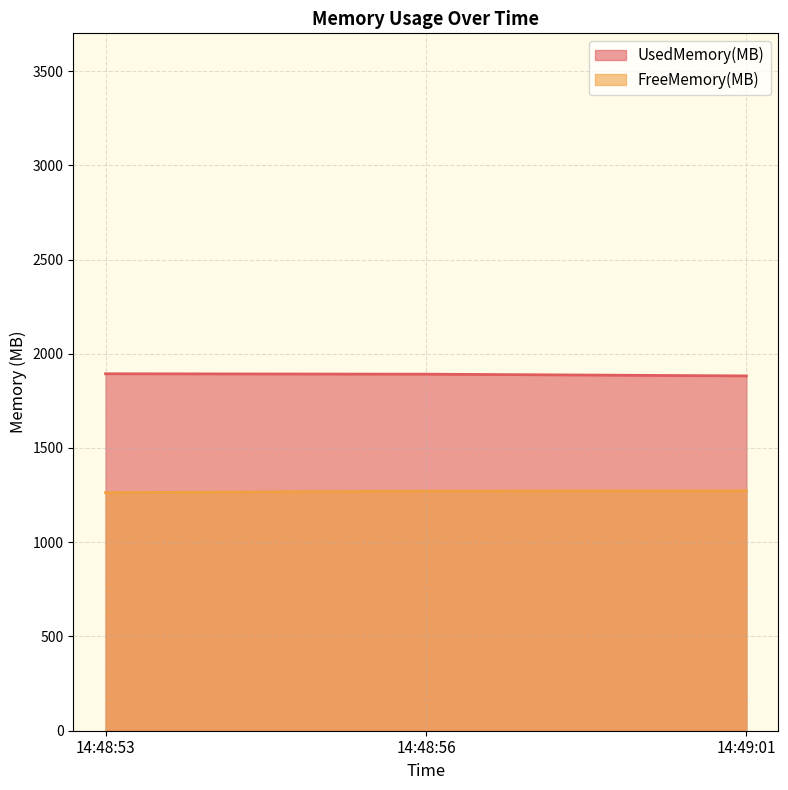

Is it true that UsedMemory(MB) equals 823.8 at 14:48:56?

False